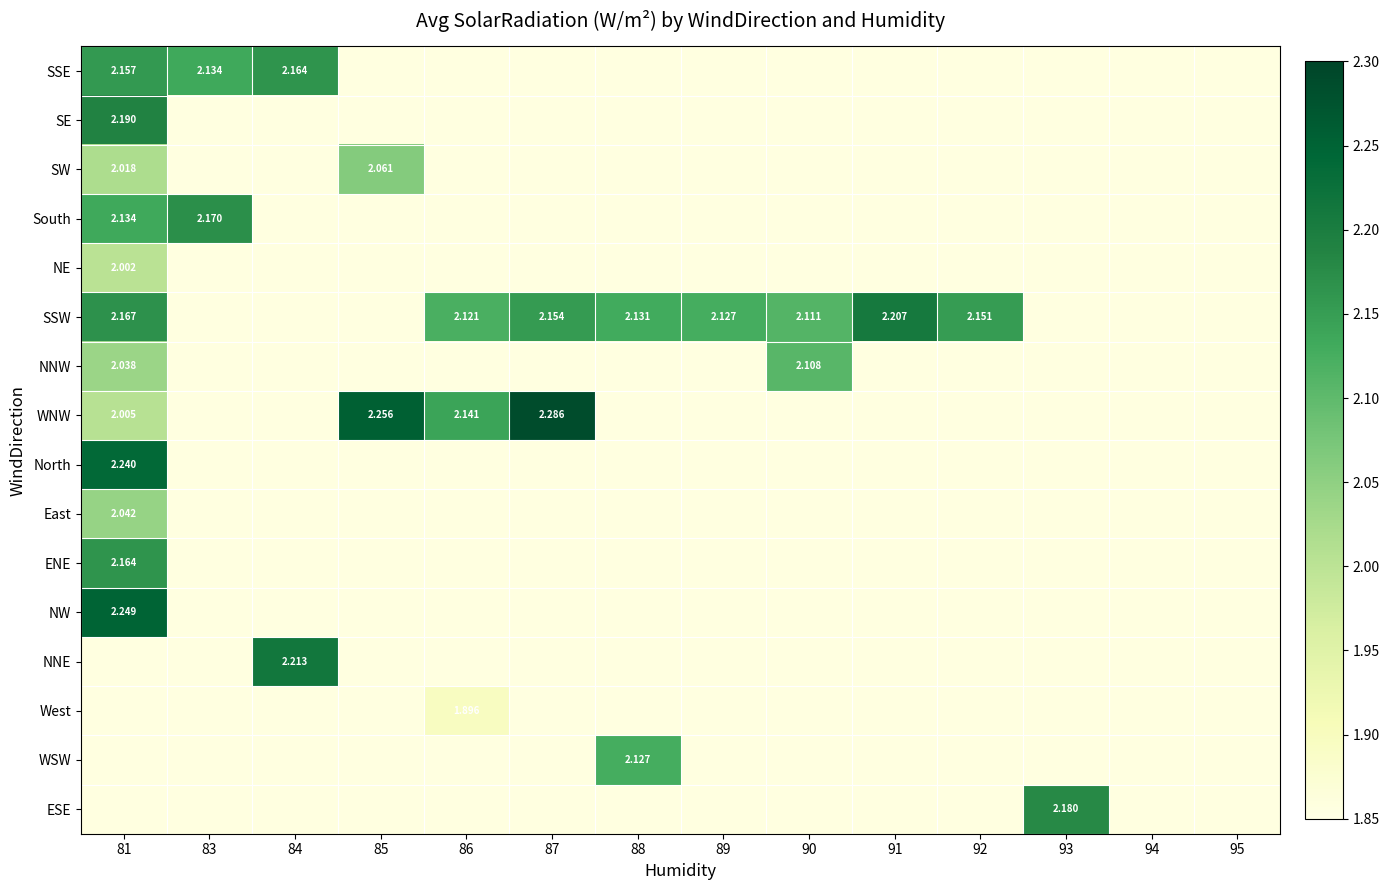

Is the value of NE at 85 greater than the value of NW at 93?

No